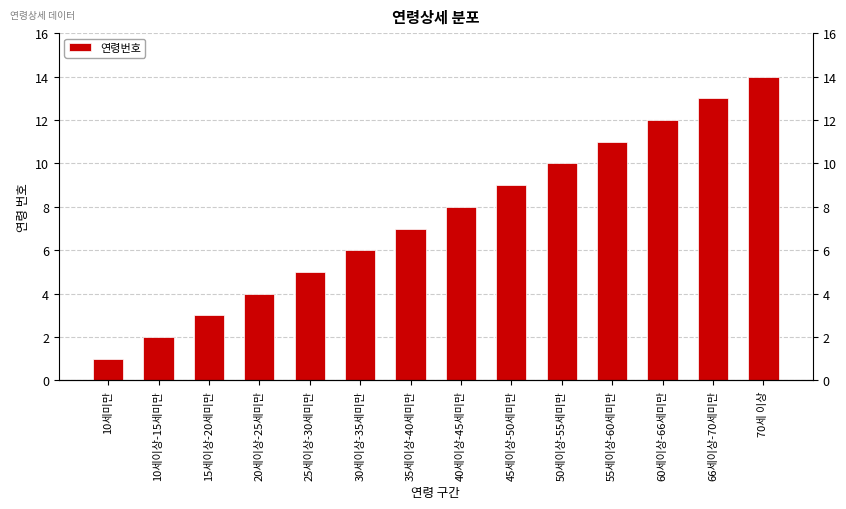

What is the sum of the values at 10세미만 and 40세이상-45세미만?

9